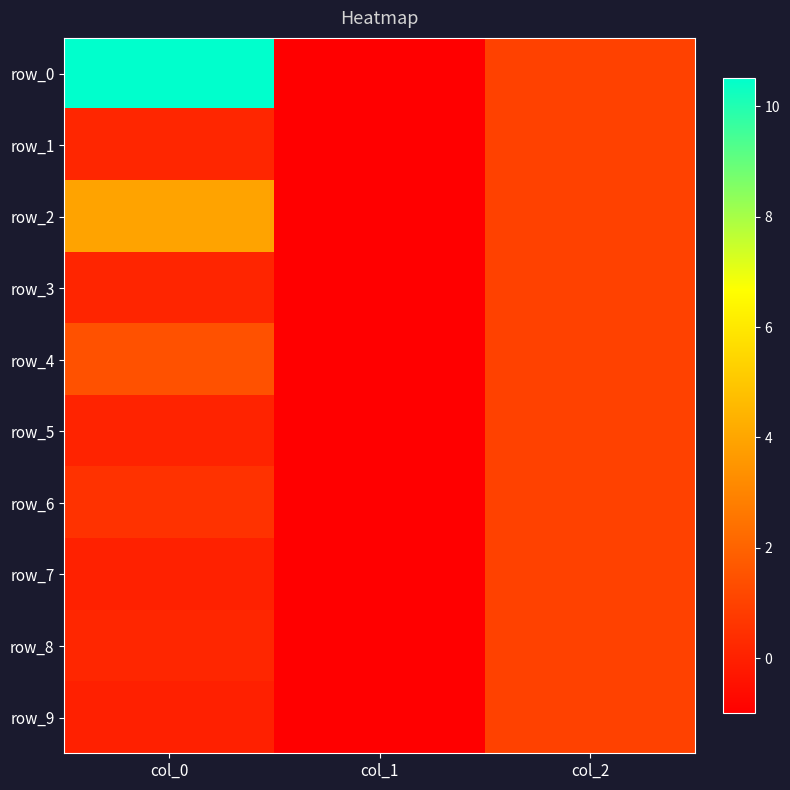

What is the maximum value shown in the chart?

10.5